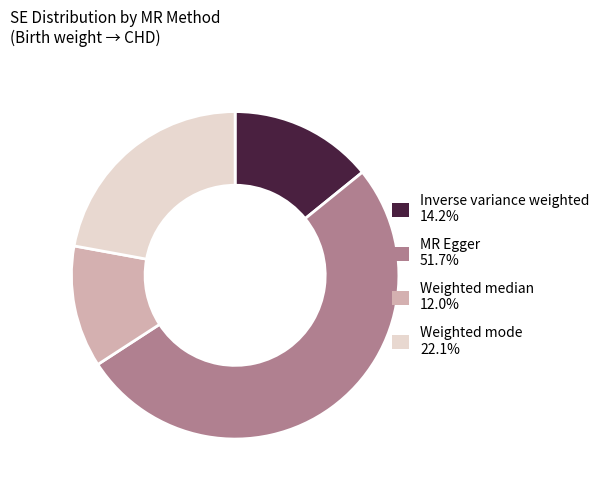

Which slice represents more than half of the pie?

MR Egger